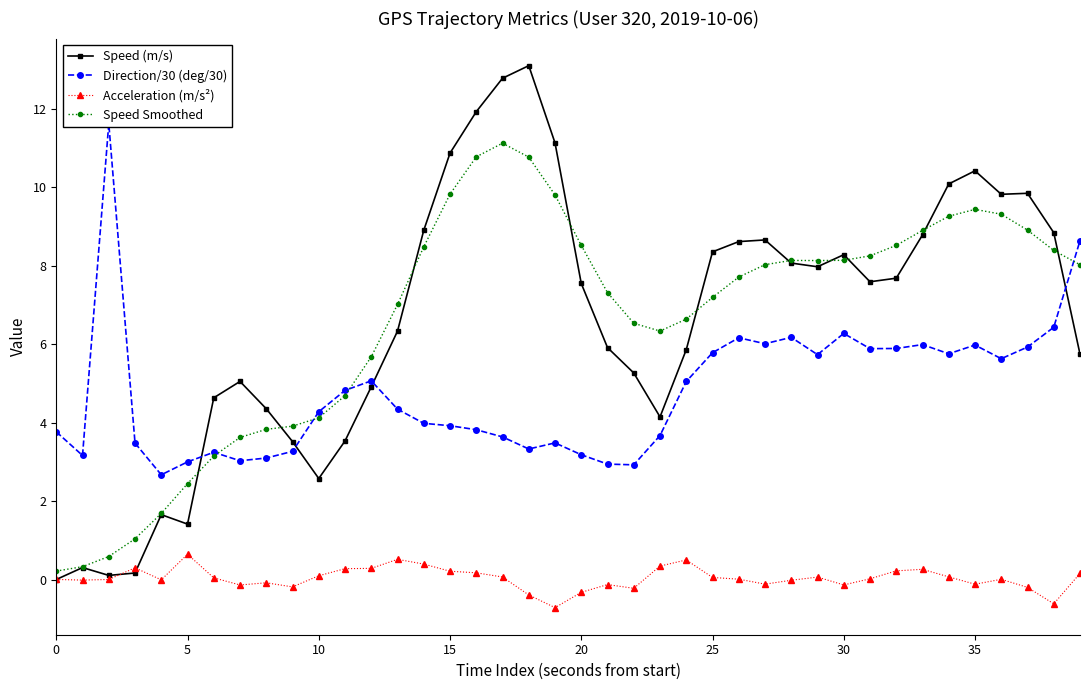

How many lines are shown in the chart?

4